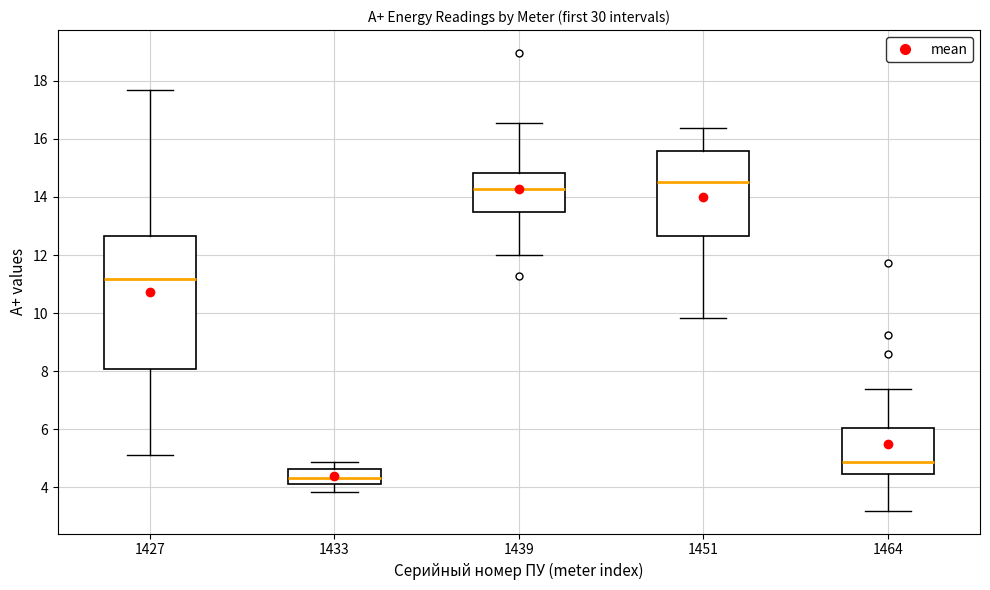

Where is the upper edge of the box at x = 1427 on the y-axis? The values are not printed on the chart, so give them approximately, as read against the axis.

12.6